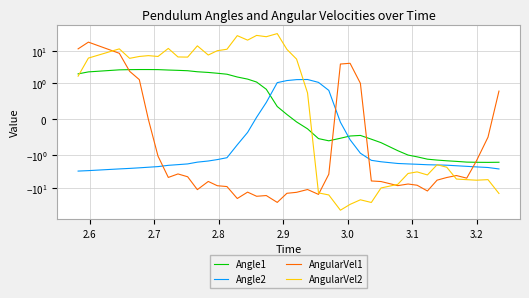

Is the value of Angle1 at 24 greater than the value of Angle2 at 33?

Yes